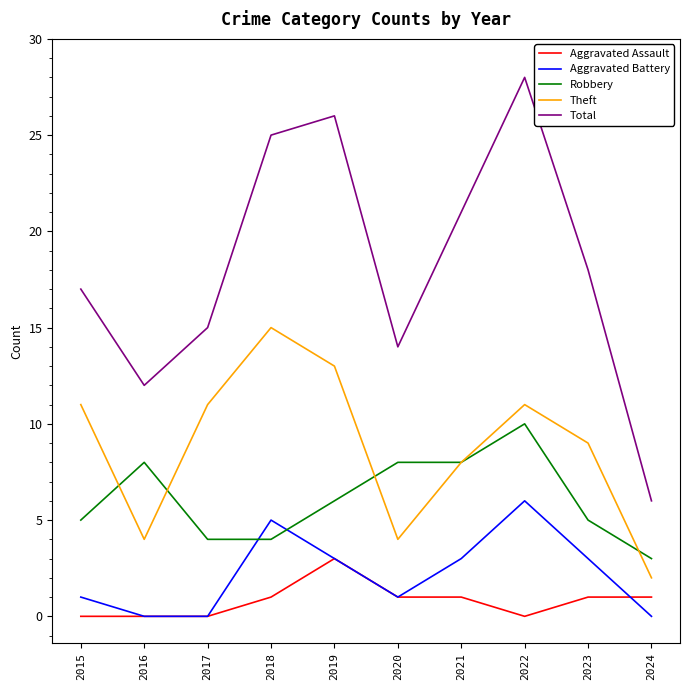

Reading left to right, what are all the values shown in this chart?

Aggravated Assault: 0	0	0	1	3	1	1	0	1	1
Aggravated Battery: 1	0	0	5	3	1	3	6	3	0
Robbery: 5	8	4	4	6	8	8	10	5	3
Theft: 11	4	11	15	13	4	8	11	9	2
Total: 17	12	15	25	26	14	21	28	18	6